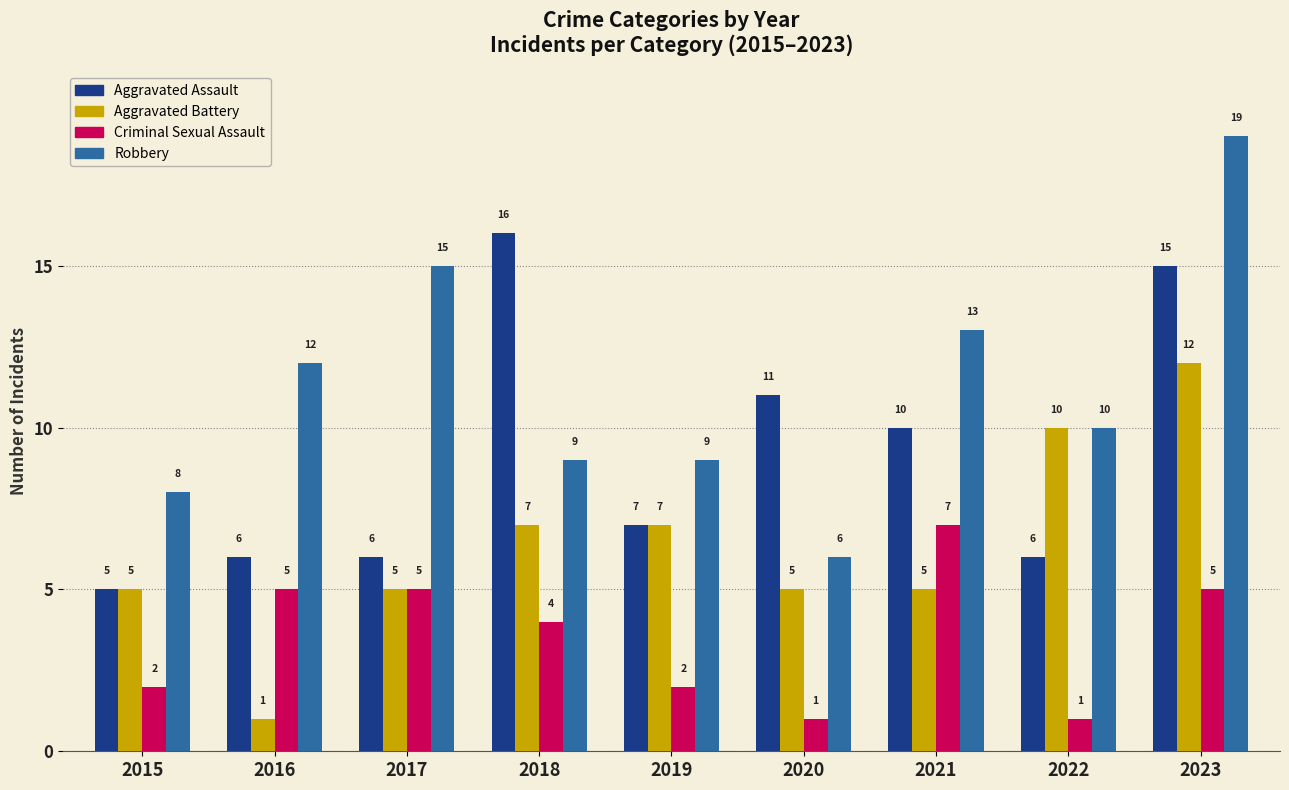

What is the total value across all series at 2015?

20